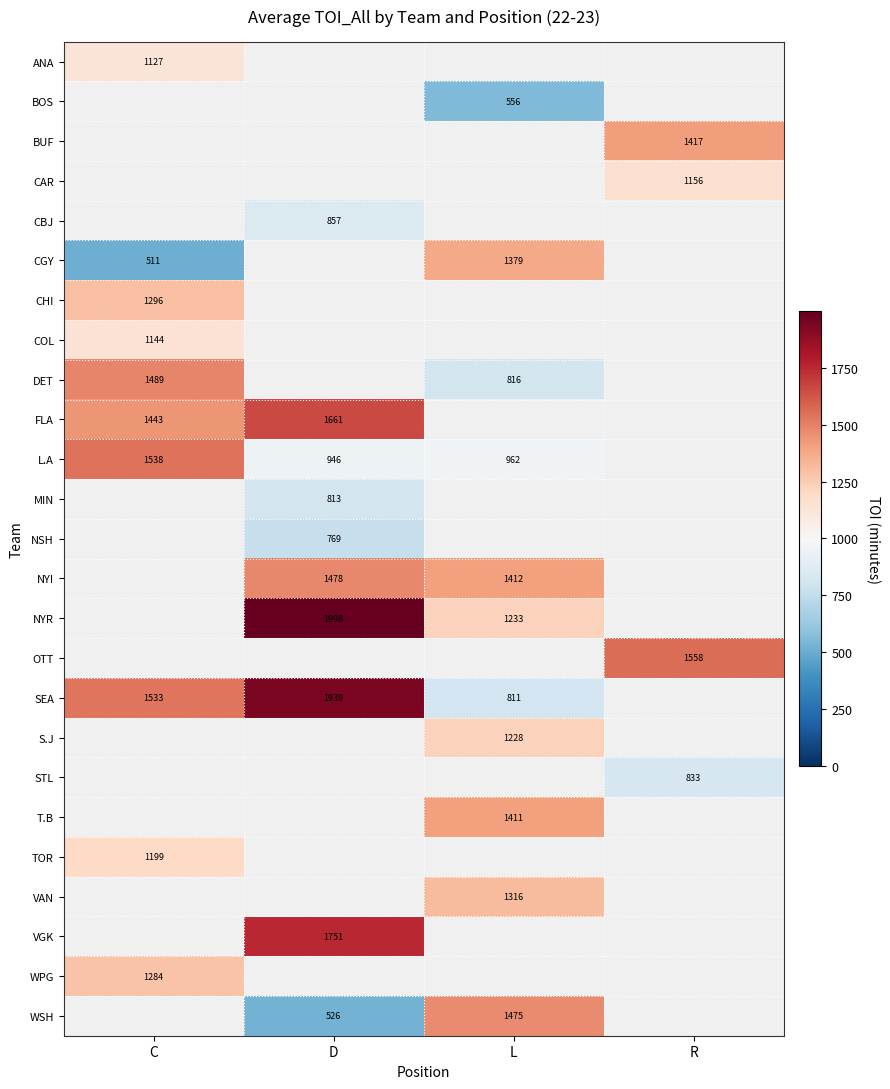

True or false: CAR has a value of 1156.0 at R.

True